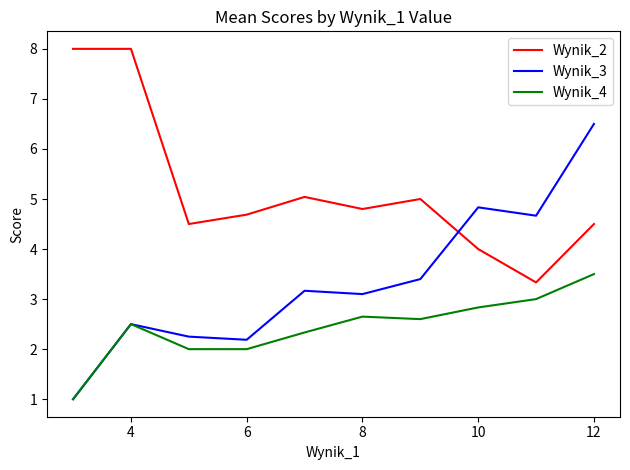

What is the minimum value for Wynik_3?

1.0